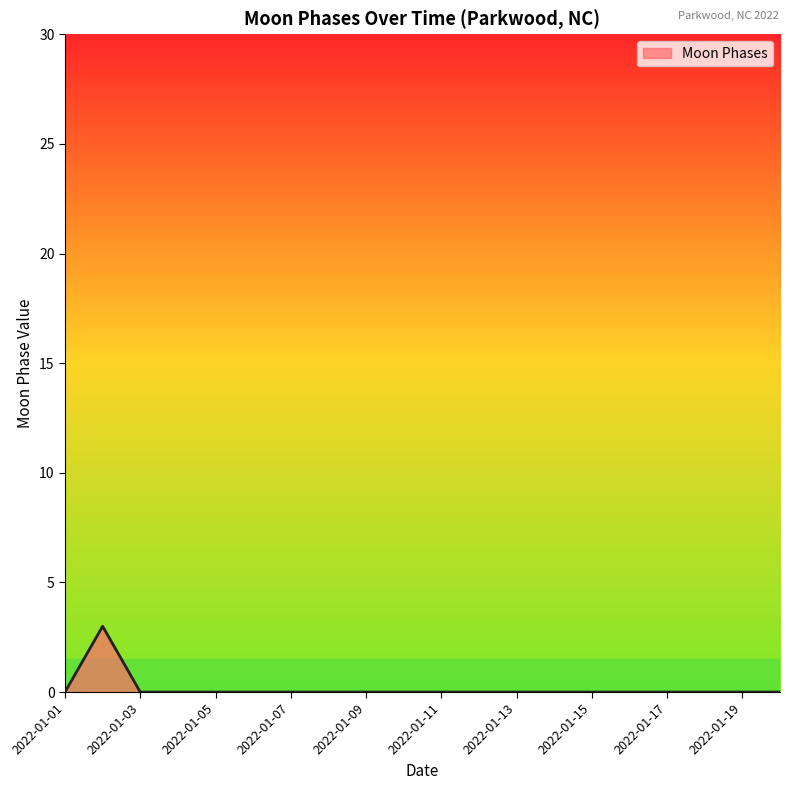

What is the maximum value shown in the chart?

3